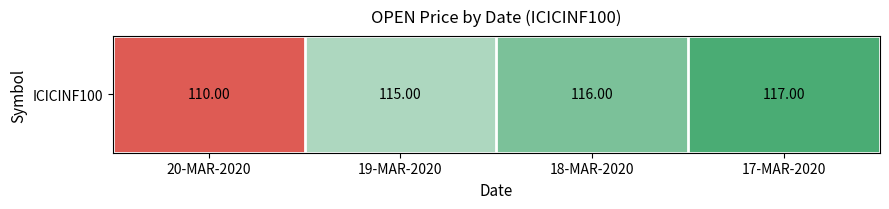

Which label corresponds to the largest value in the chart?

17-MAR-2020